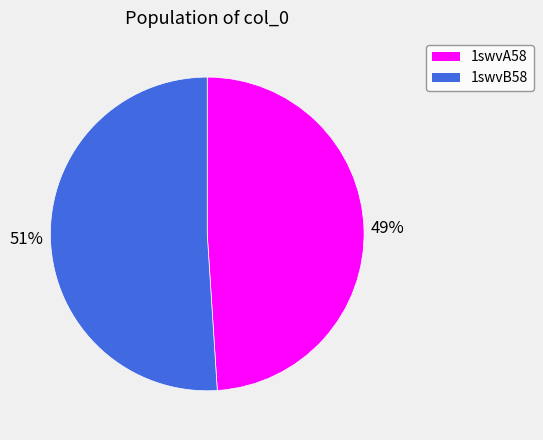

Approximately how many times larger is the value at 1swvB58 compared to 1swvA58?

1.0